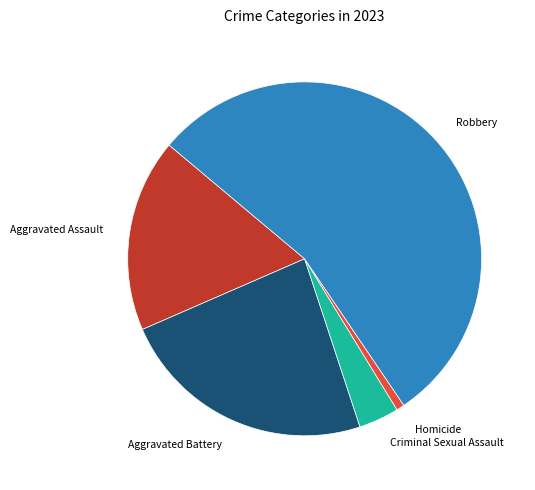

Rank the categories by value from lowest to highest.

Homicide, Criminal Sexual Assault, Aggravated Assault, Aggravated Battery, Robbery